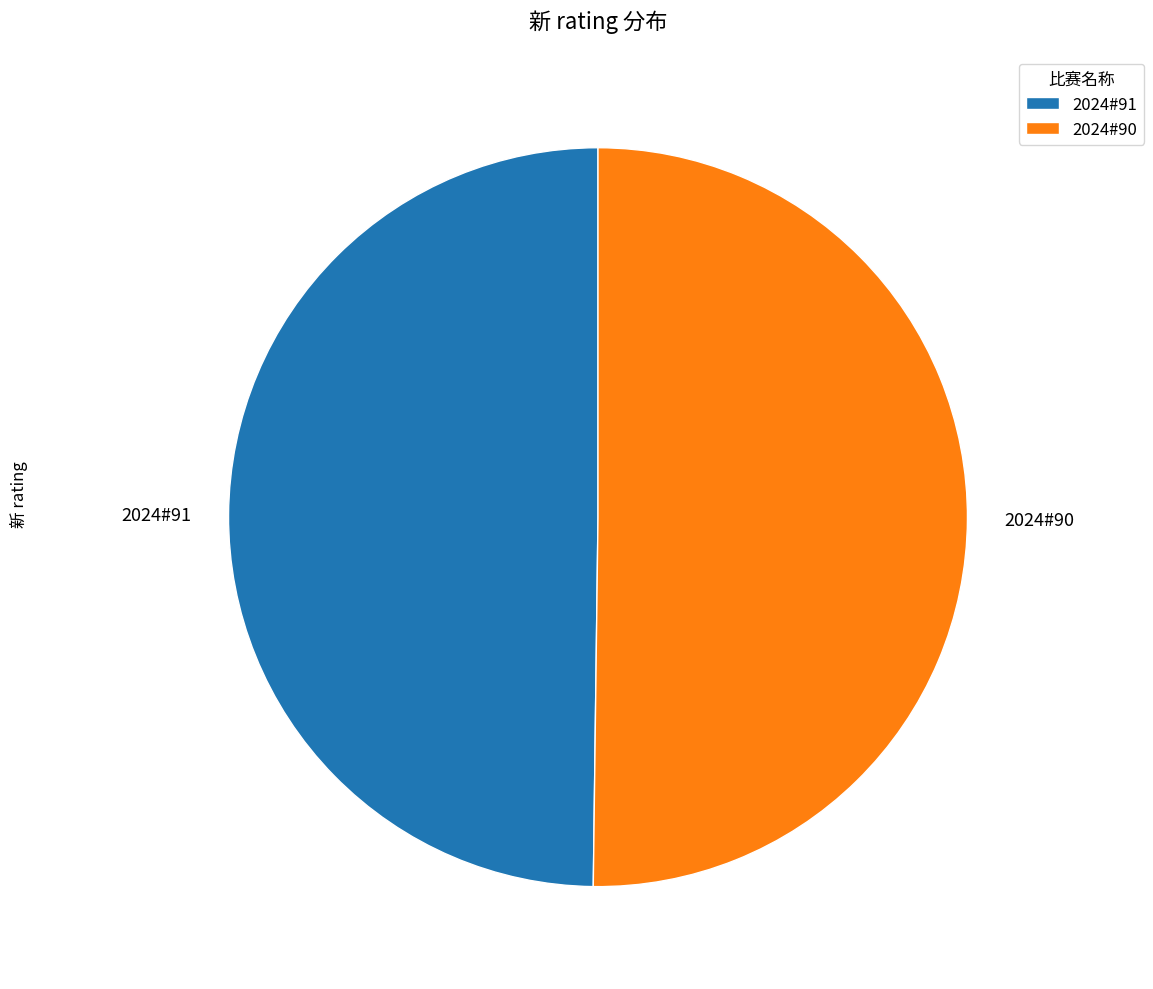

What is the ratio of the value at 2024#90 to the value at 2024#91?

1.0